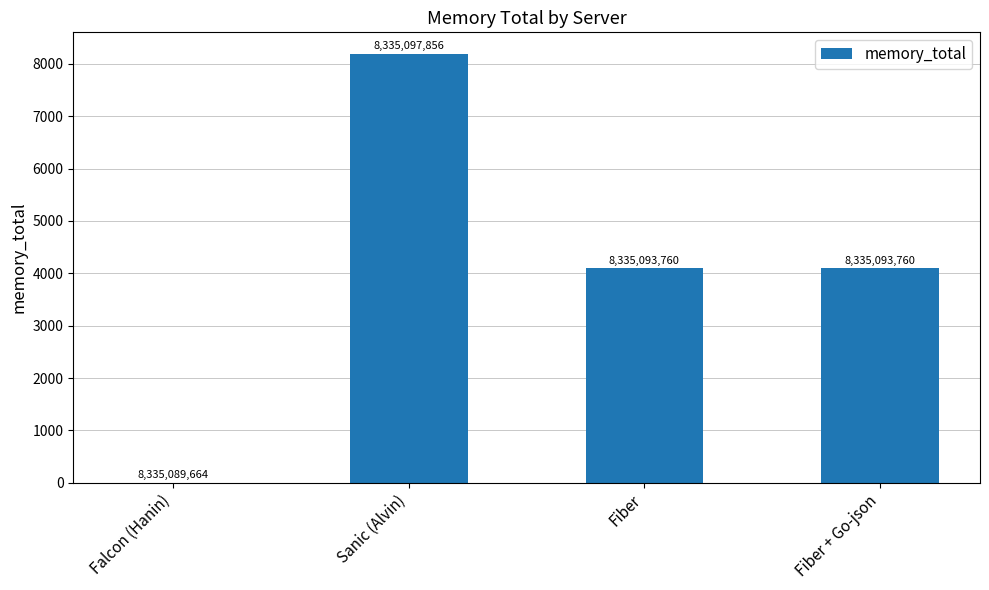

What is the label of the 1st bar from the left?

Falcon (Hanin)